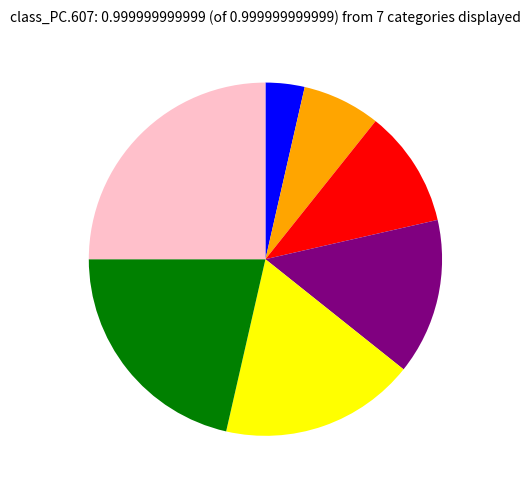

Is there any slice that represents more than half of the pie?

No